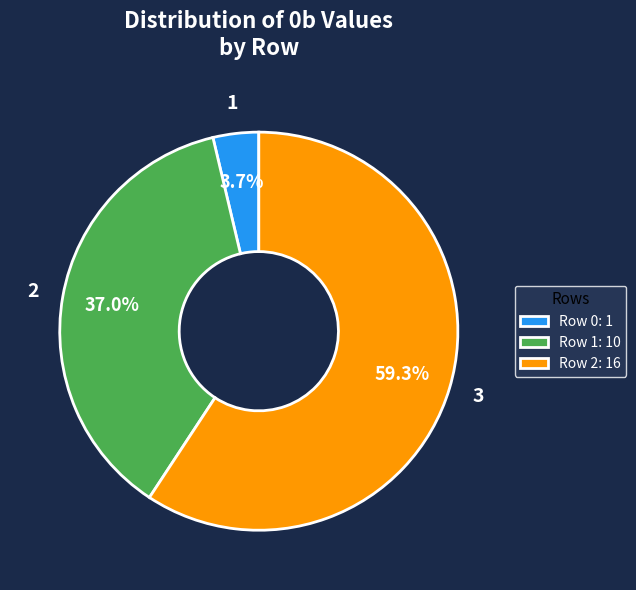

Which slice is the largest?

Row 2